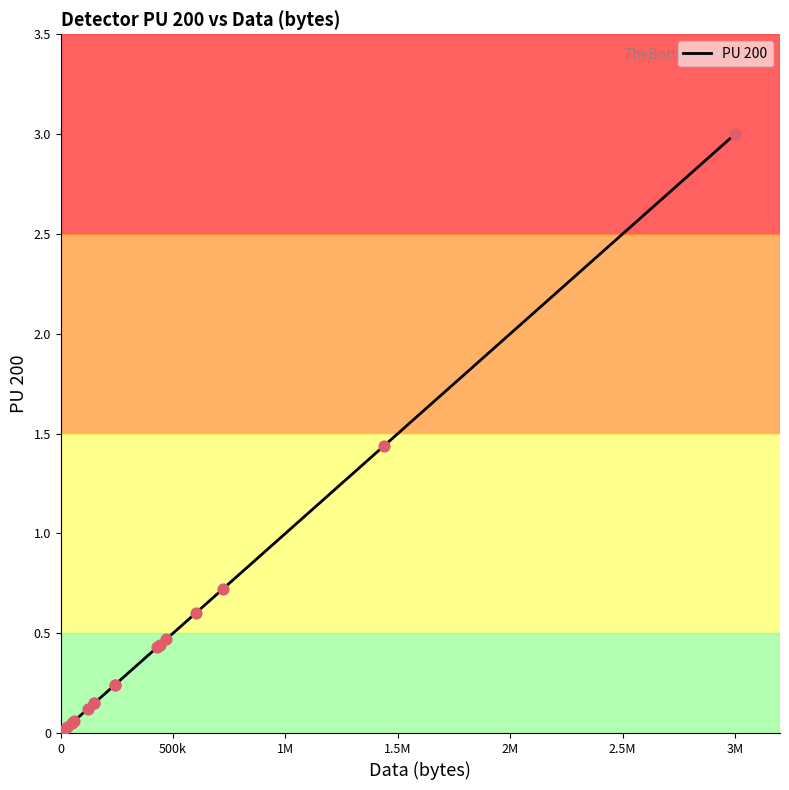

What is the change in value from 0 to 18?

+3.0